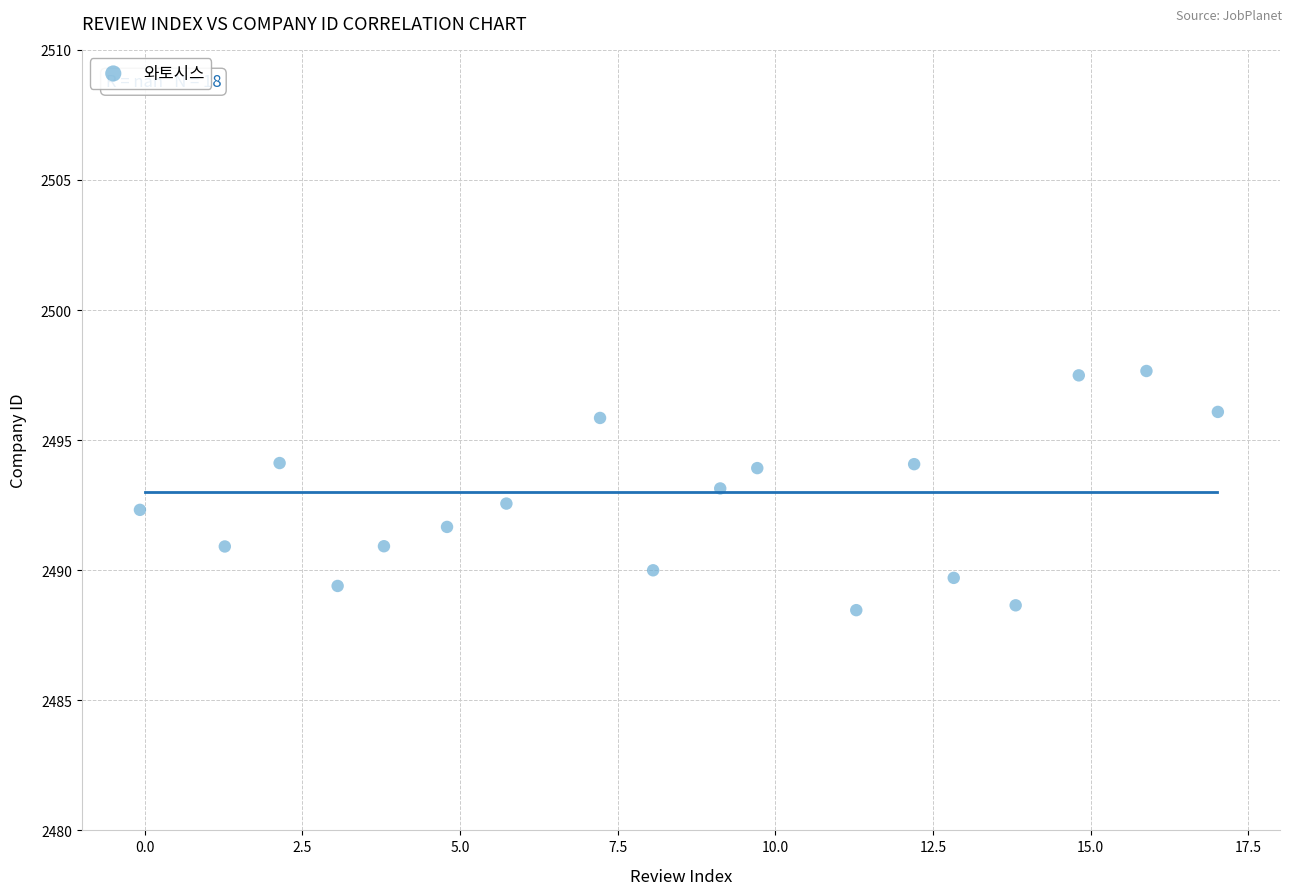

What is the range of Y values (max minus min)?

9.2